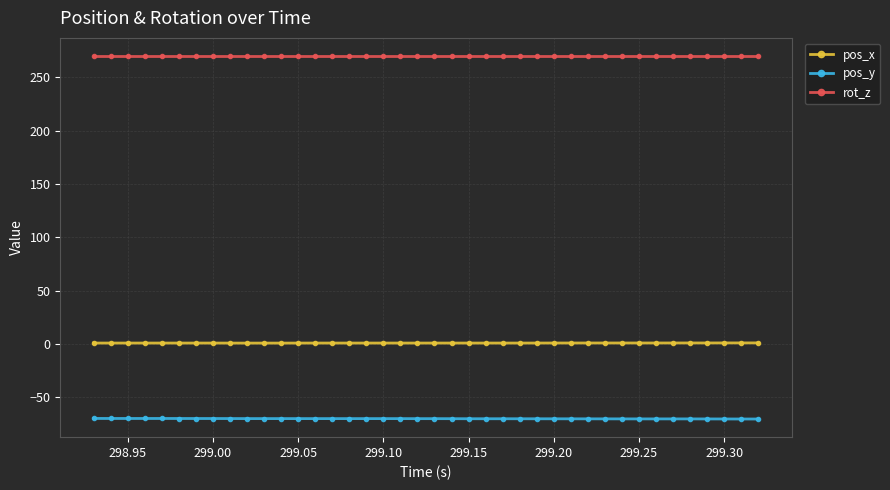

True or false: rot_z and pos_y cross at least once.

False